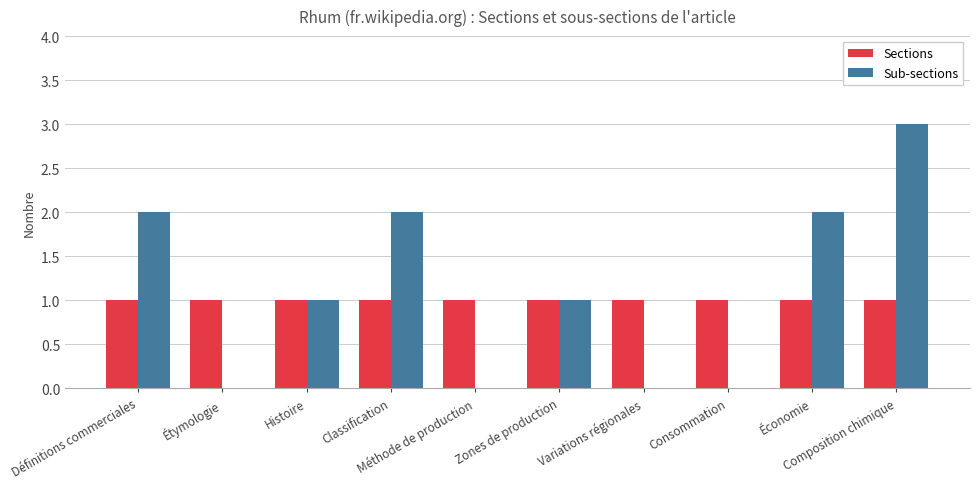

Reading left to right, what are all the values shown in this chart?

Sections: Définitions commerciales=1	Étymologie=1	Histoire=1	Classification=1	Méthode de production=1	Zones de production=1	Variations régionales=1	Consommation=1	Économie=1	Composition chimique=1
Sub-sections: Définitions commerciales=2	Étymologie=0	Histoire=1	Classification=2	Méthode de production=0	Zones de production=1	Variations régionales=0	Consommation=0	Économie=2	Composition chimique=3